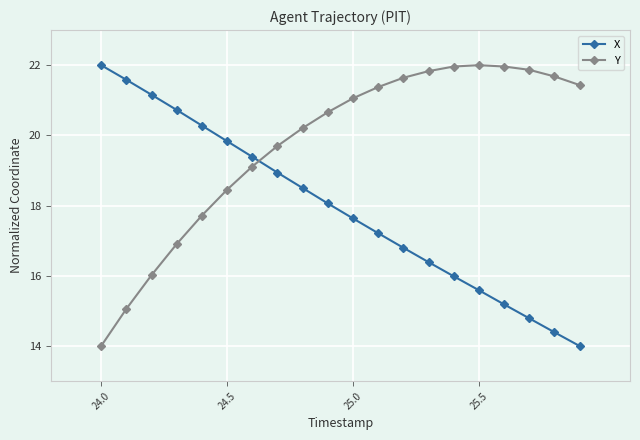

What is the minimum value shown in the chart?

14.0